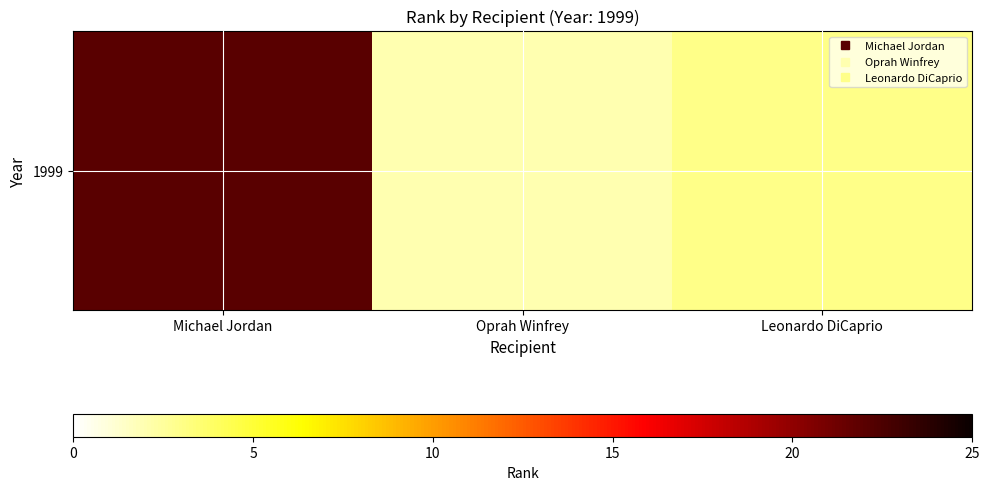

Reading left to right, transcribe all the data shown in this chart.

Michael Jordan=22	Oprah Winfrey=2	Leonardo DiCaprio=3